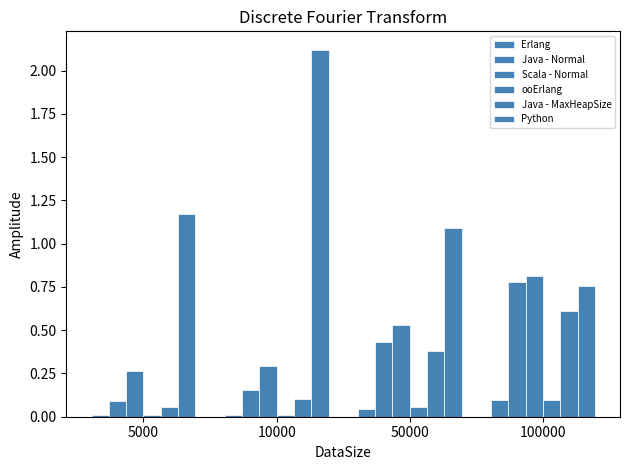

At which category is the sum across all series the highest?

100000